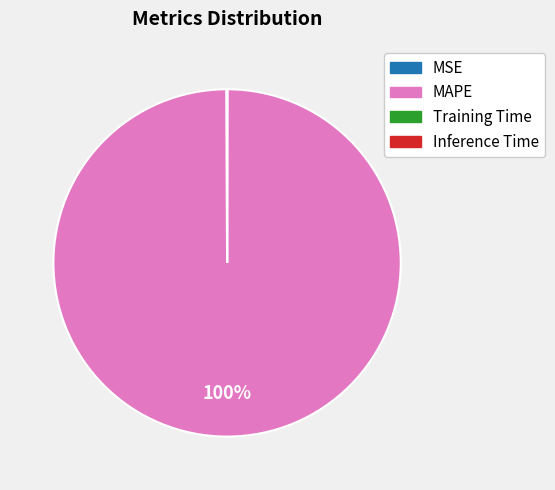

Is there any slice that represents more than half of the pie?

Yes